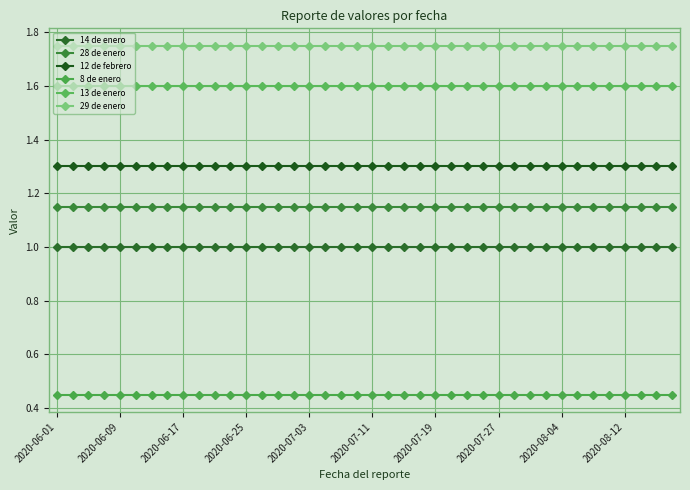

At which label is 13 de enero closest to 1?

2020-06-01